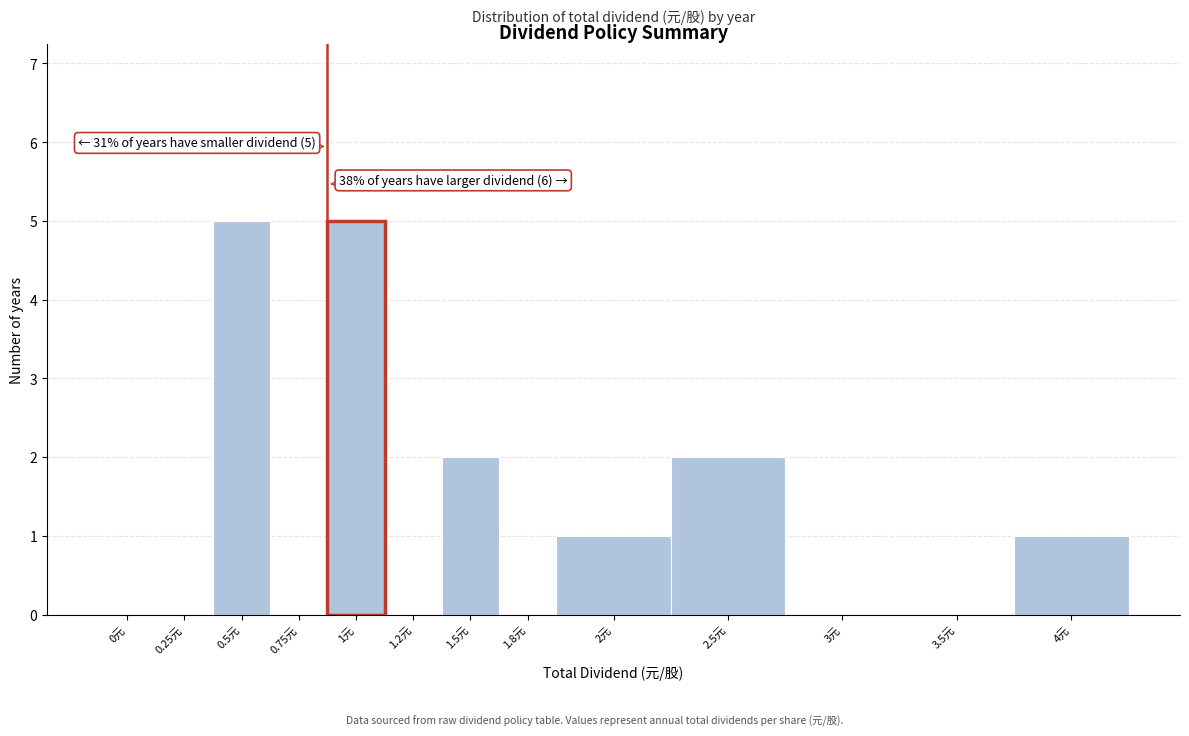

Reading left to right, what are all the values shown in this chart?

0元=0	0.25元=0	0.5元=5	0.75元=0	1元=5	1.2元=0	1.5元=2	1.8元=0	2元=1	2.5元=2	3元=0	3.5元=0	4元=1